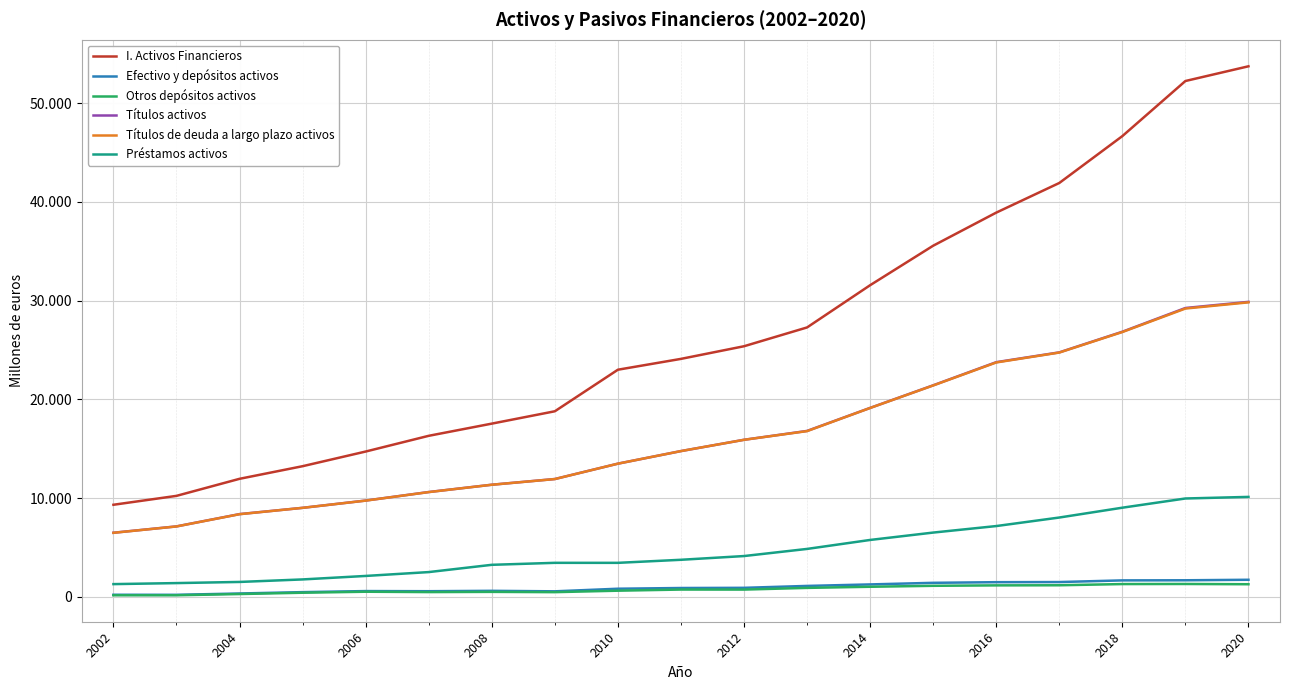

True or false: Préstamos activos and Efectivo y depósitos activos cross at least once.

False